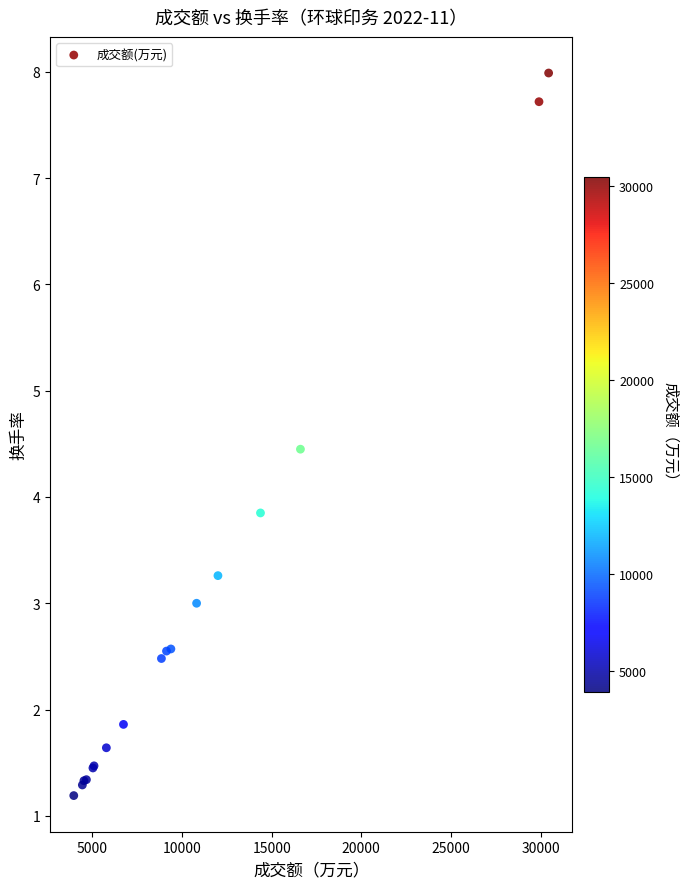

What Y value in the scatter plot is closest to 4?

3.9